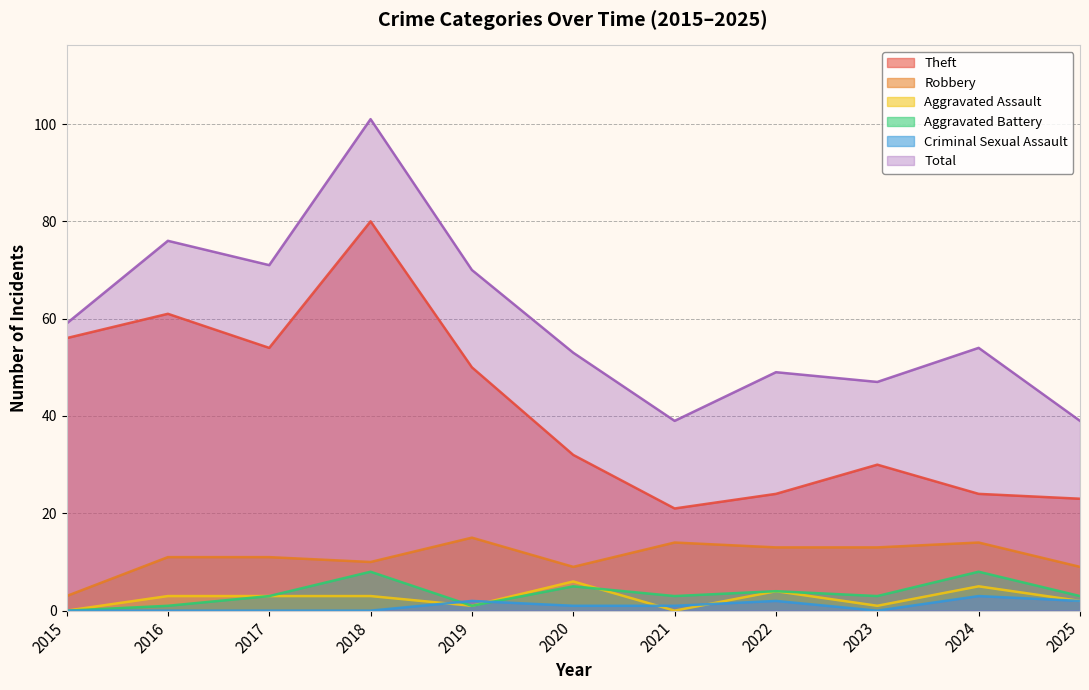

At which label does Total first exceed 54?

2015